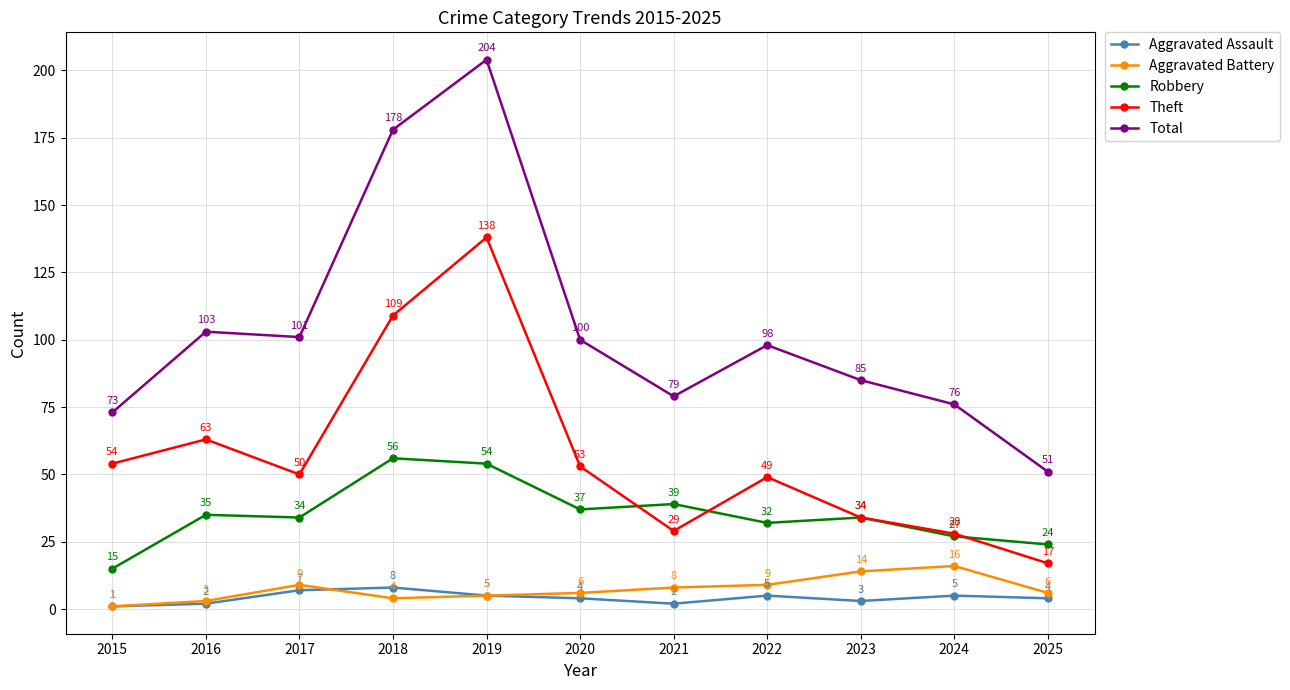

Read the Total value at 2016, to the nearest 5.

105